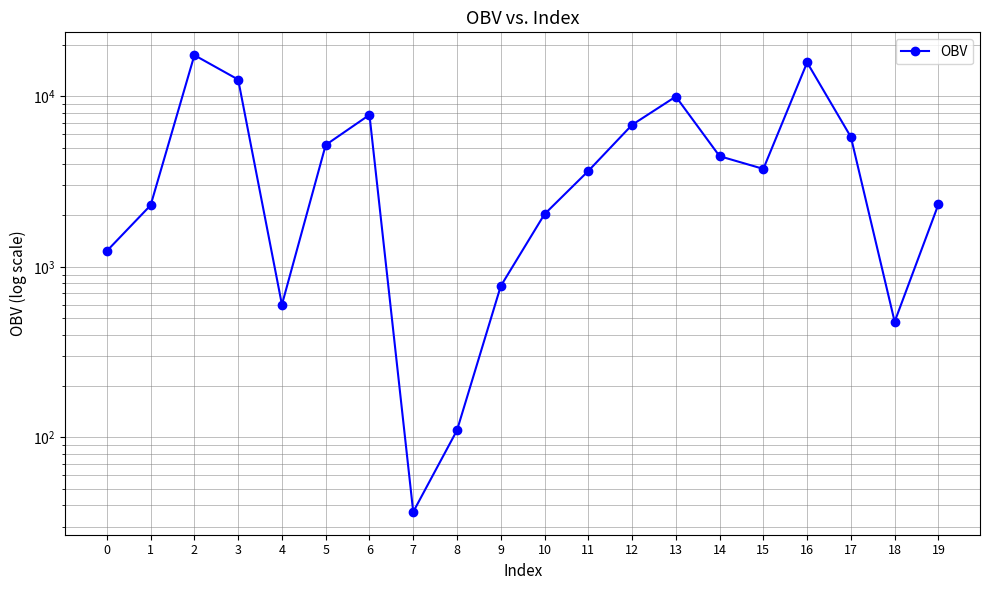

How many points are higher than both their immediate neighbors (excluding endpoints)?

4